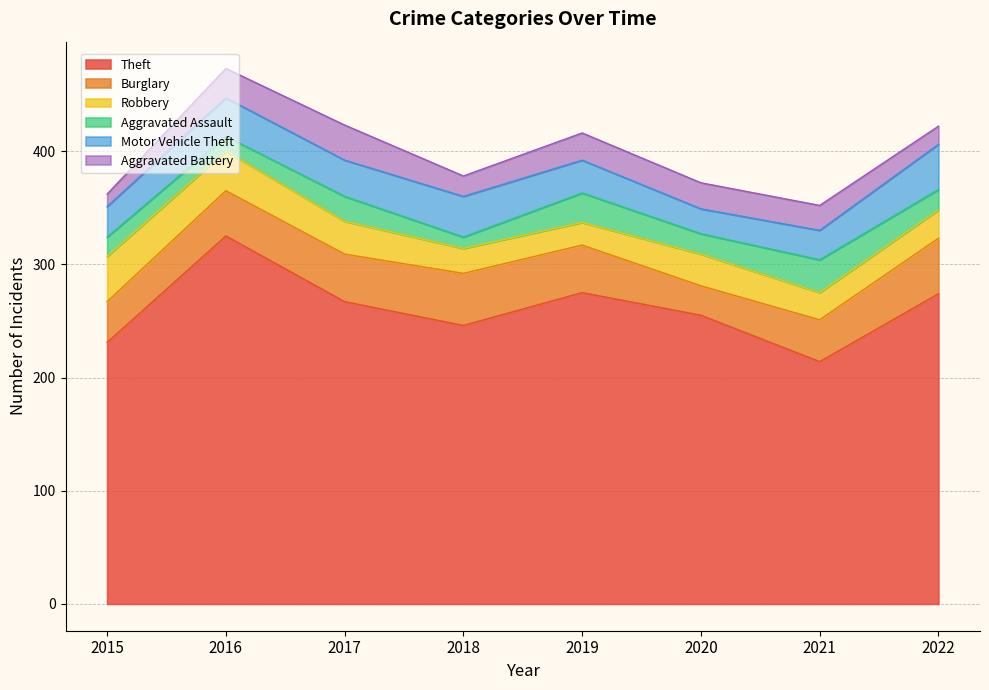

Does the chart display data point markers on the line(s)?

No